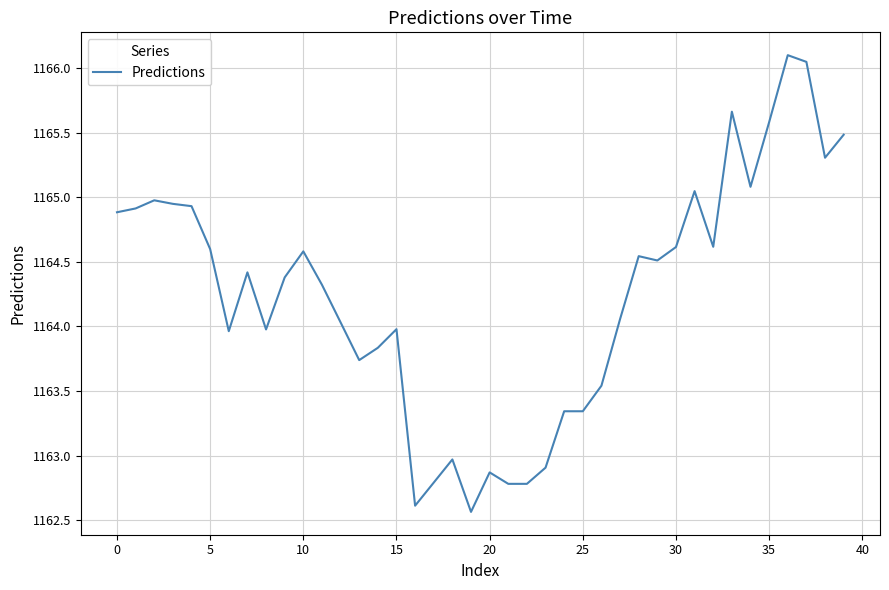

What is the greatest value displayed?

1166.1